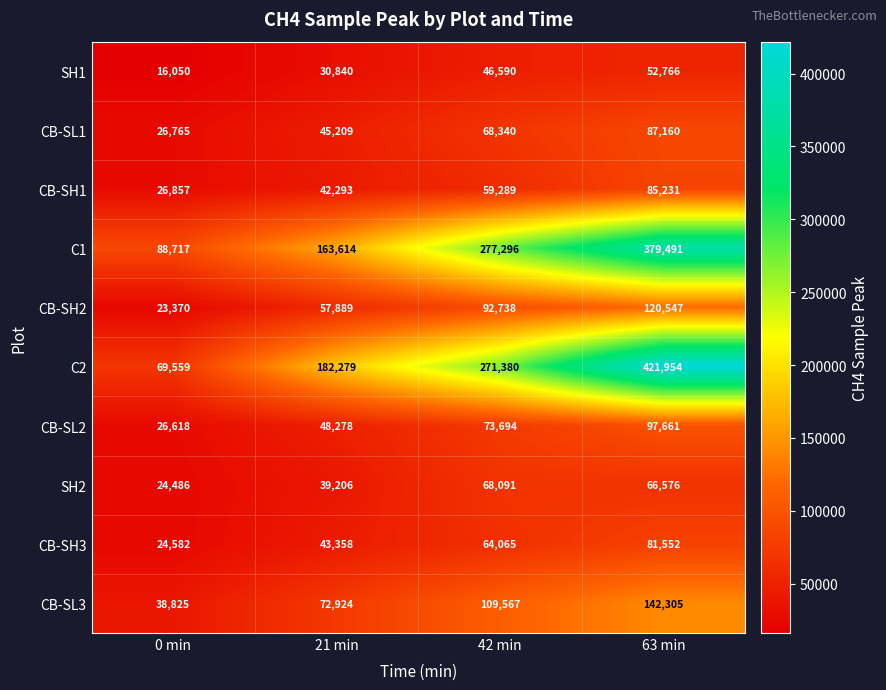

The SH1 series shows 21234 at 63 min. True or false?

False